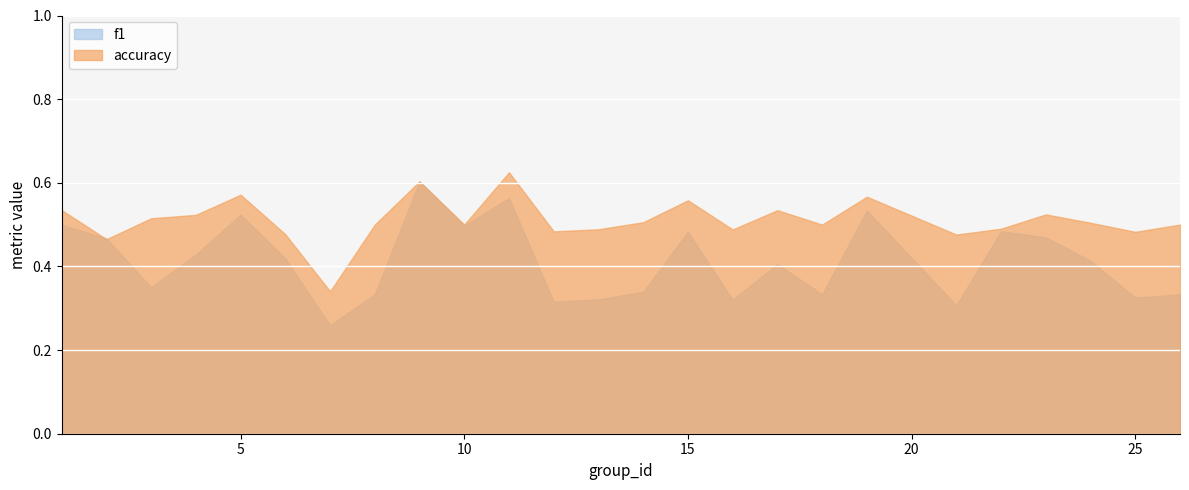

Which category has the lowest value across all series?

7